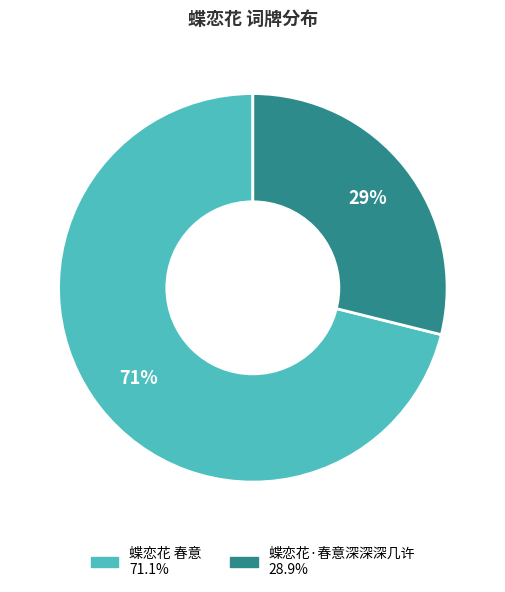

To the nearest percent, what portion does 蝶恋花 春意 represent?

71%